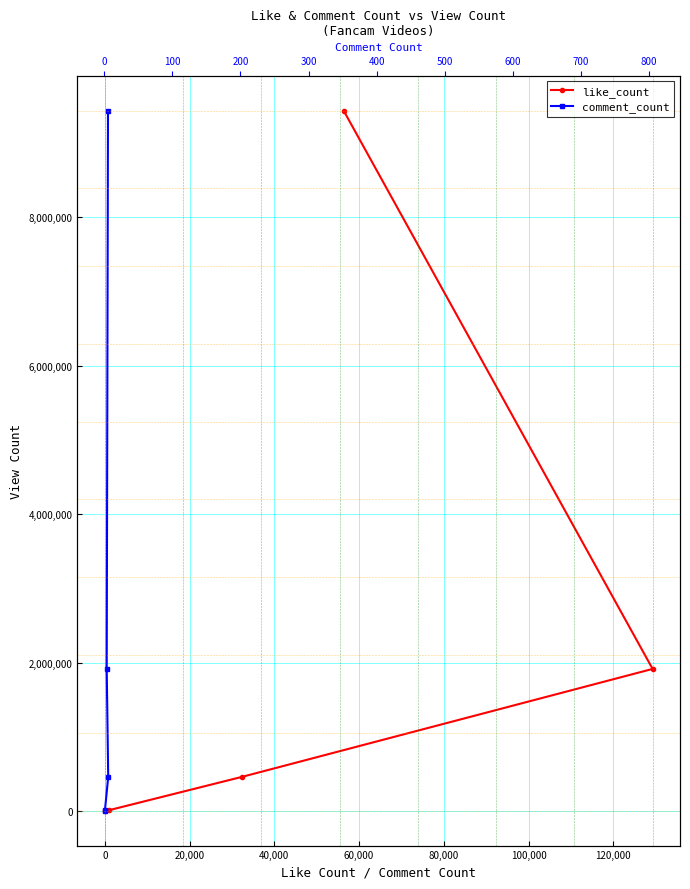

What is the value of the comment_count point at the 1st from the left?

6426